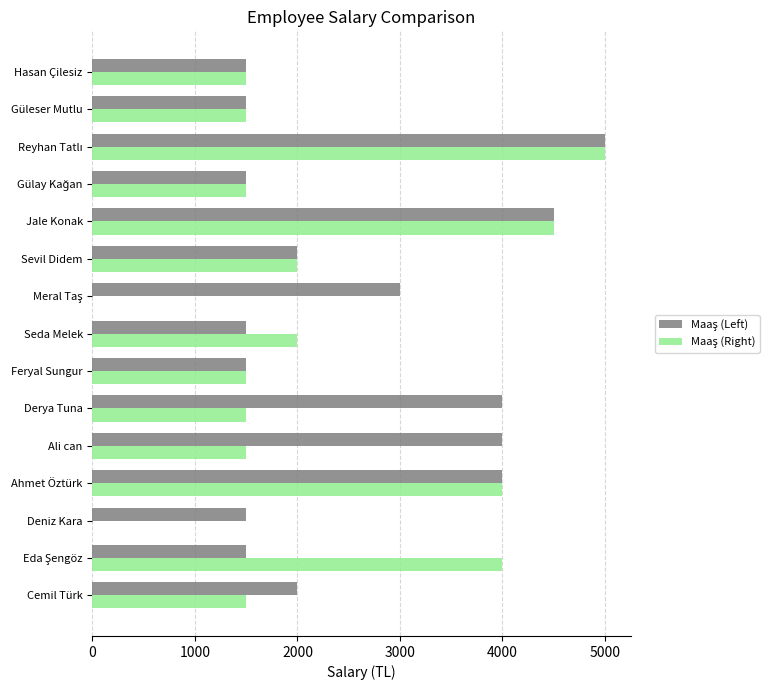

Count the number of categories in the chart.

15